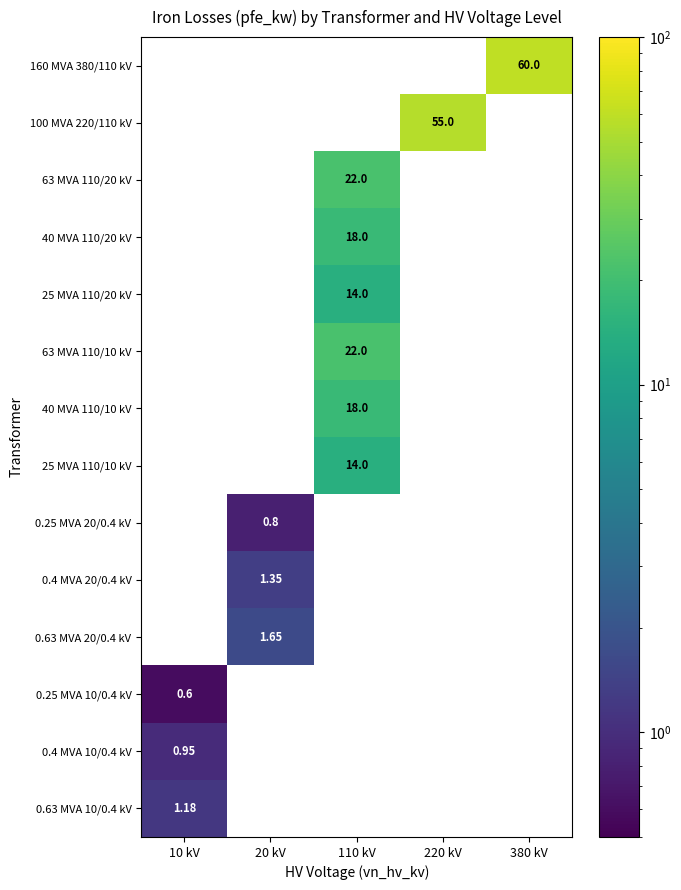

How many data points does each series have?

5